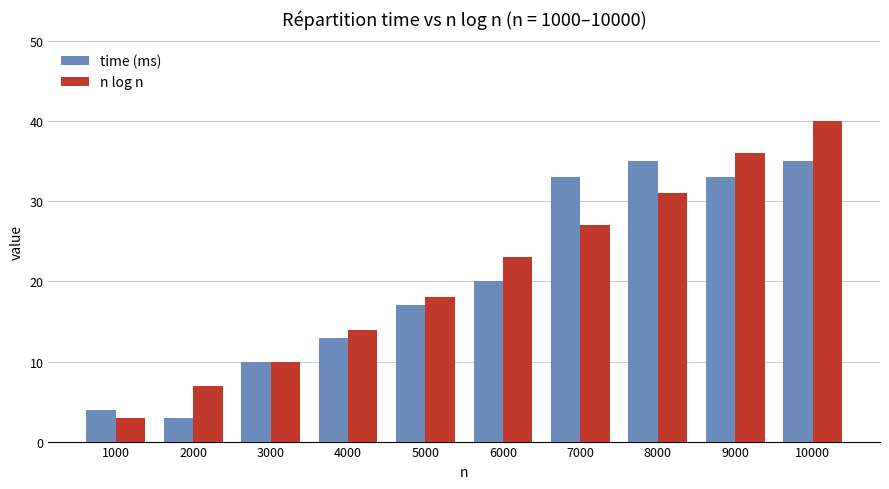

Which series has the widest spread of values?

n log n